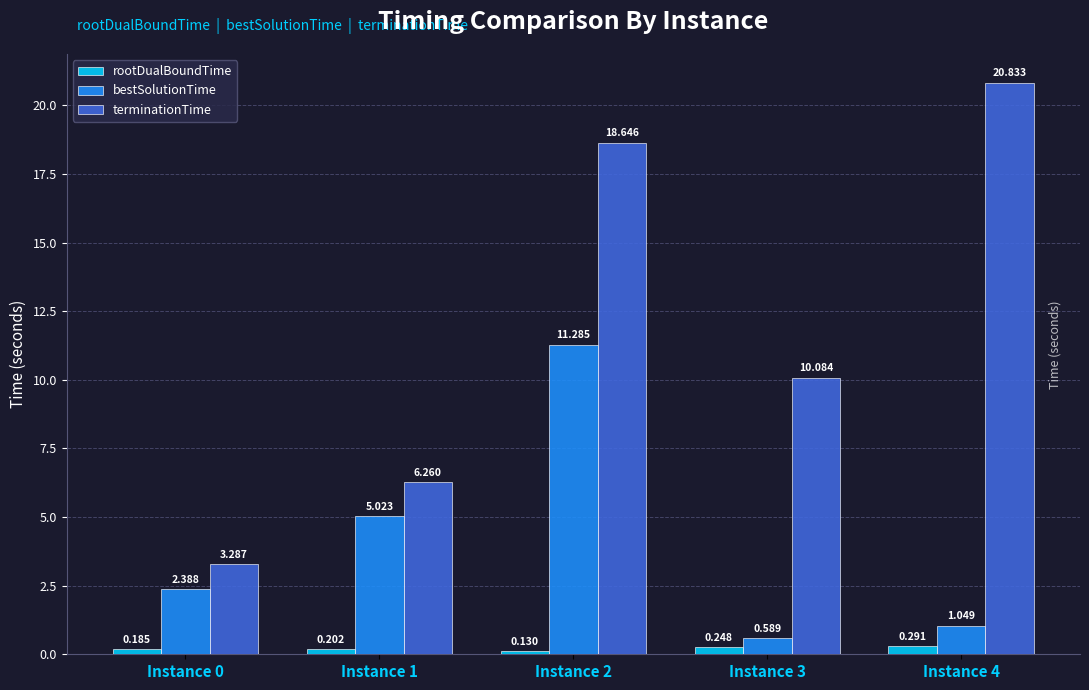

How many data points does each series have?

5